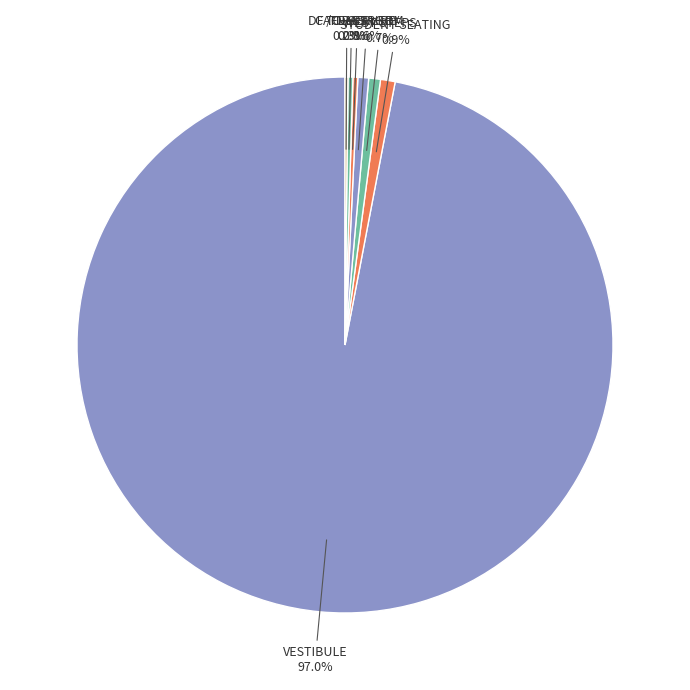

To the nearest percent, what portion does WEST STEPS represent?

1%